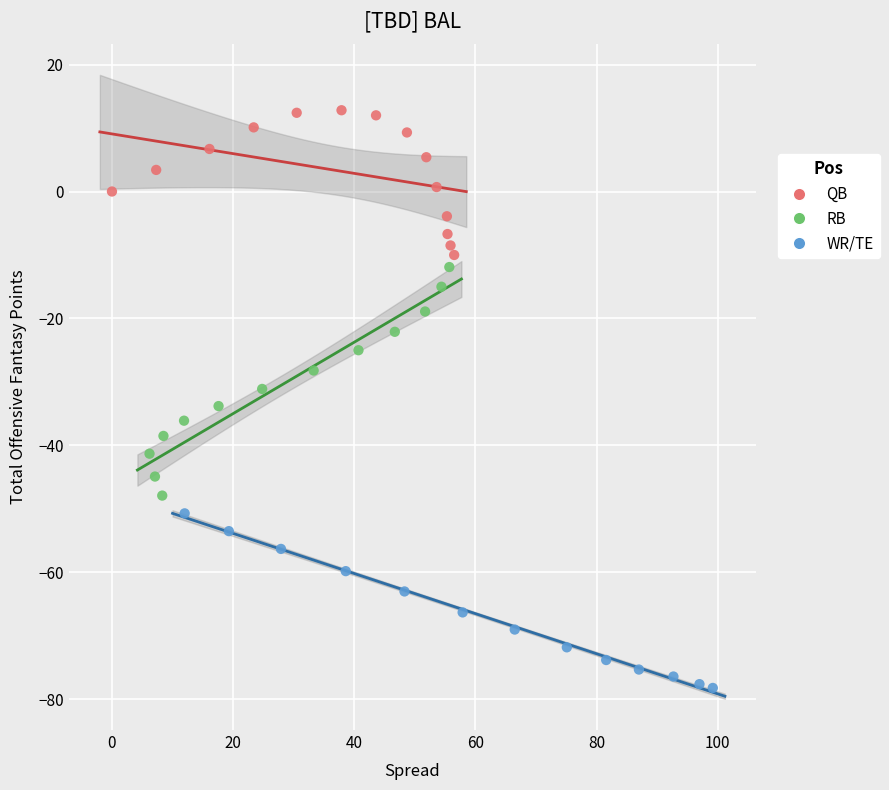

Which series has the largest Y range (max minus min)?

RB